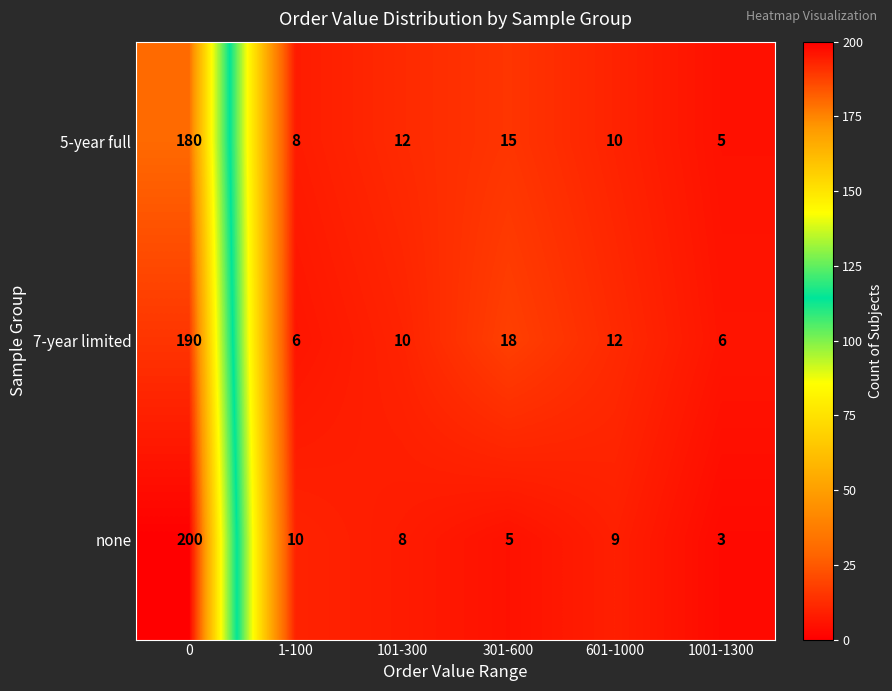

Rank the series by their average value, from lowest to highest.

5-year full, none, 7-year limited